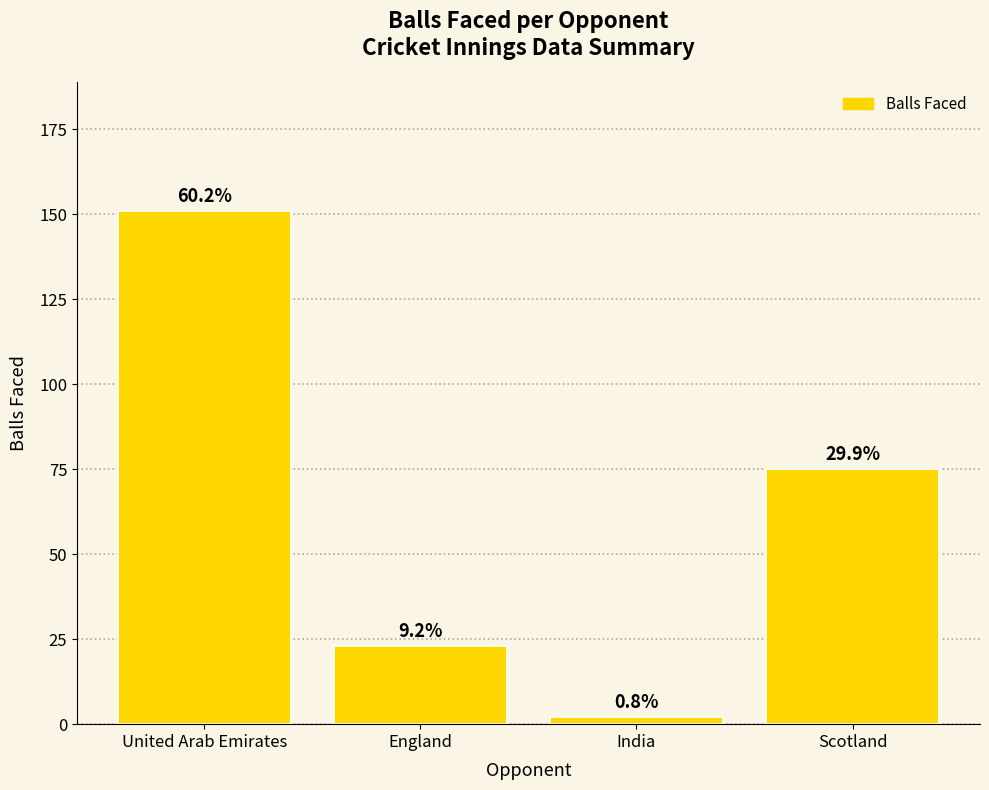

Rank the categories by value from lowest to highest.

India, England, Scotland, United Arab Emirates